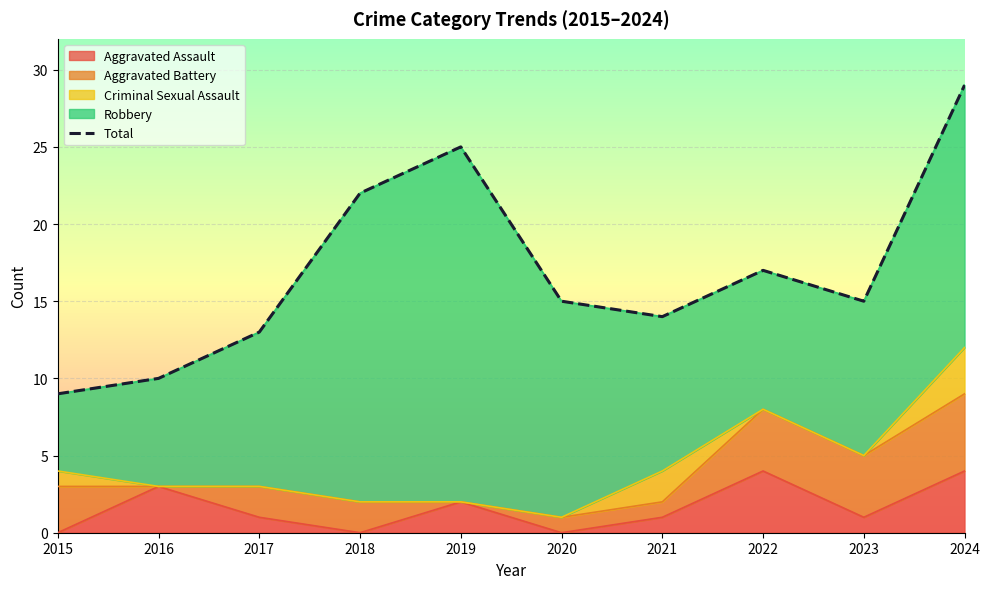

What is the difference between the values at 2015 and 2024?

20